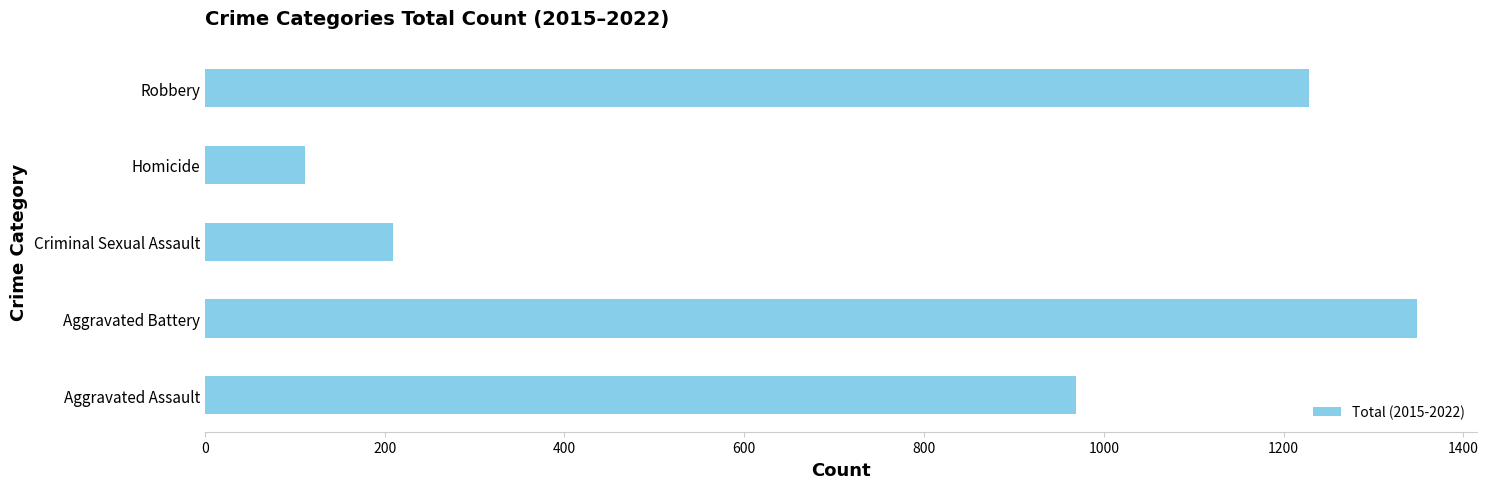

Rank the categories by value from highest to lowest.

Aggravated Battery, Robbery, Aggravated Assault, Criminal Sexual Assault, Homicide